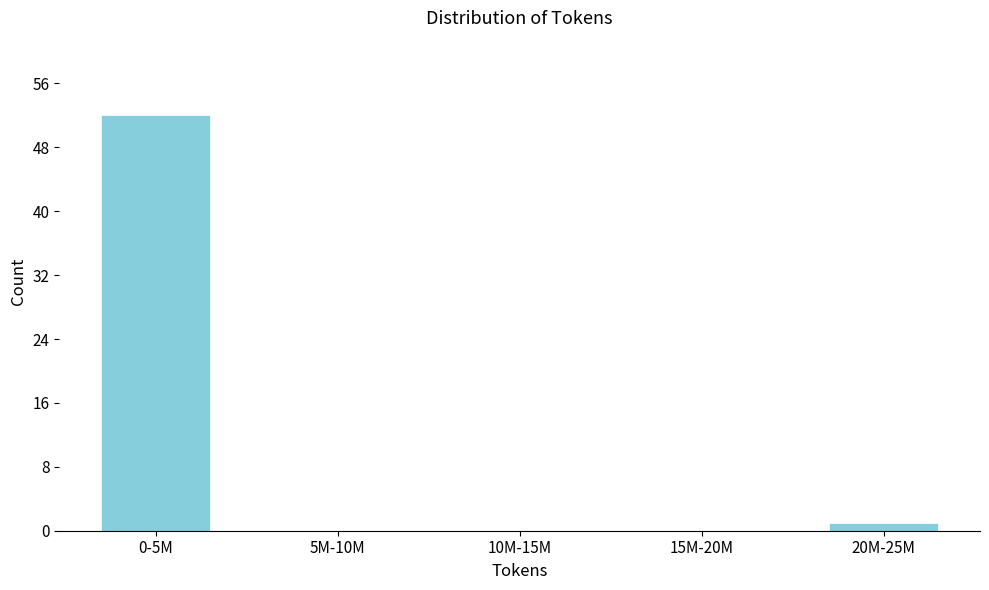

Reading left to right, list all the values displayed in this chart.

0-5M=52	5M-10M=0	10M-15M=0	15M-20M=0	20M-25M=1